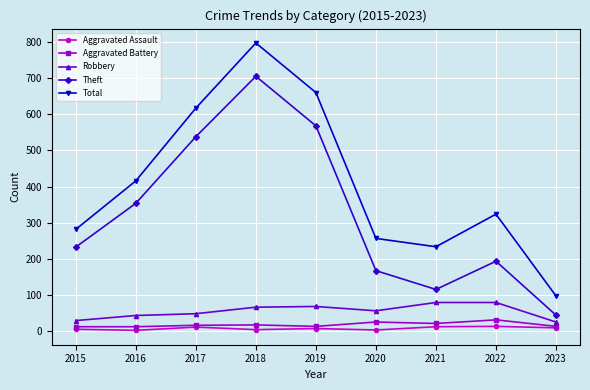

Where is the first local maximum for Aggravated Assault?

2017